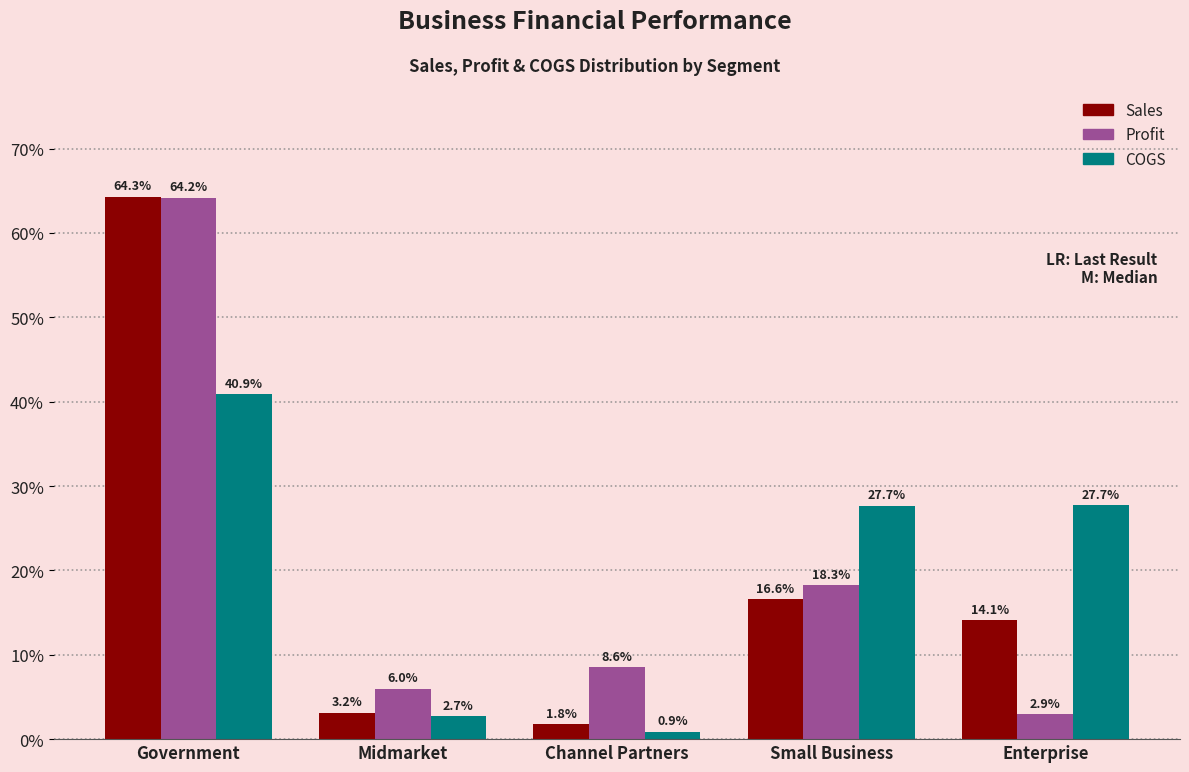

Does the chart contain stacked bars?

No